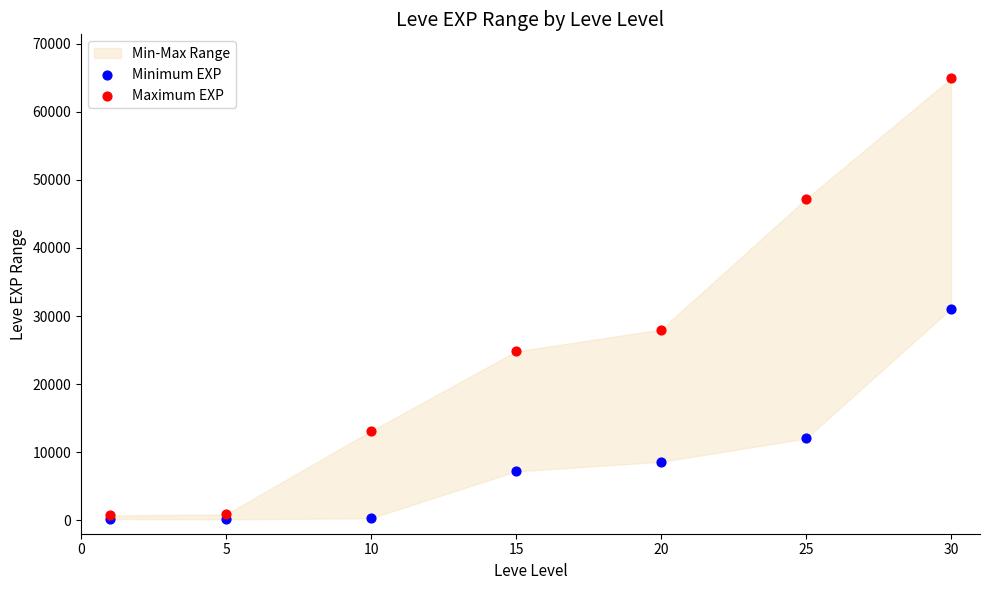

In the Maximum EXP series, what Y value is closest to 32800?

28010